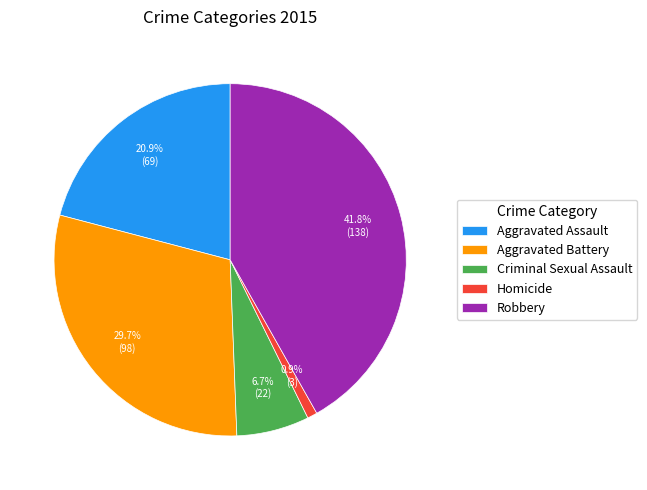

Approximately how many times larger is the value at Aggravated Battery compared to Aggravated Assault?

1.4